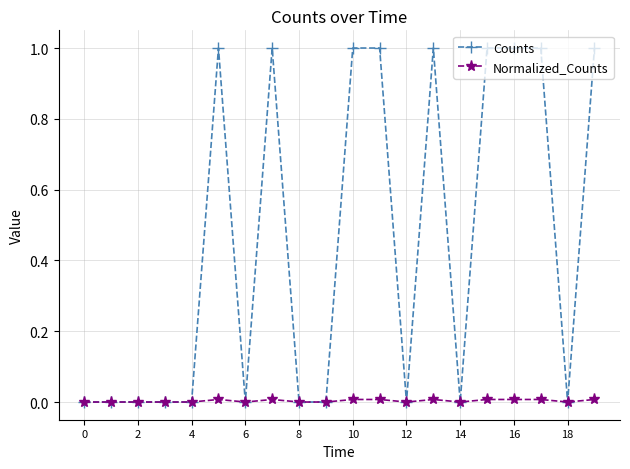

What is the difference between the second highest and minimum values in the Counts series?

1.0